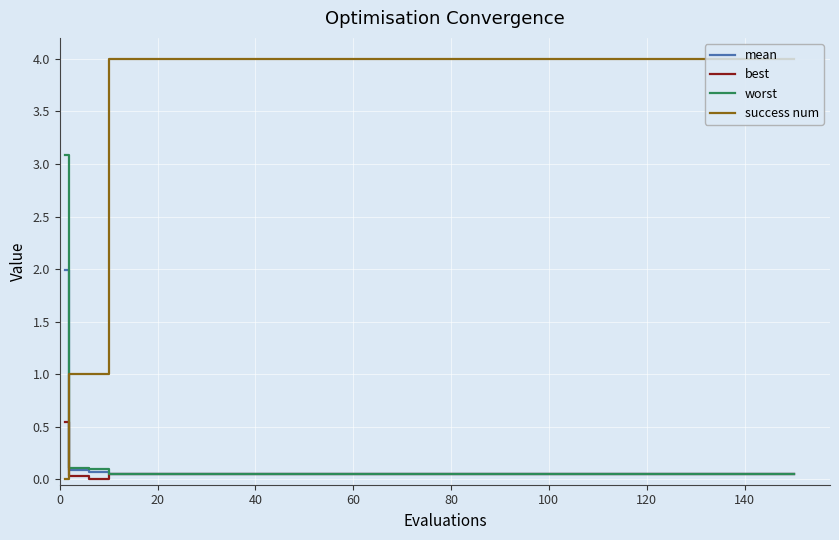

What is the highest value of the success num series?

4.0